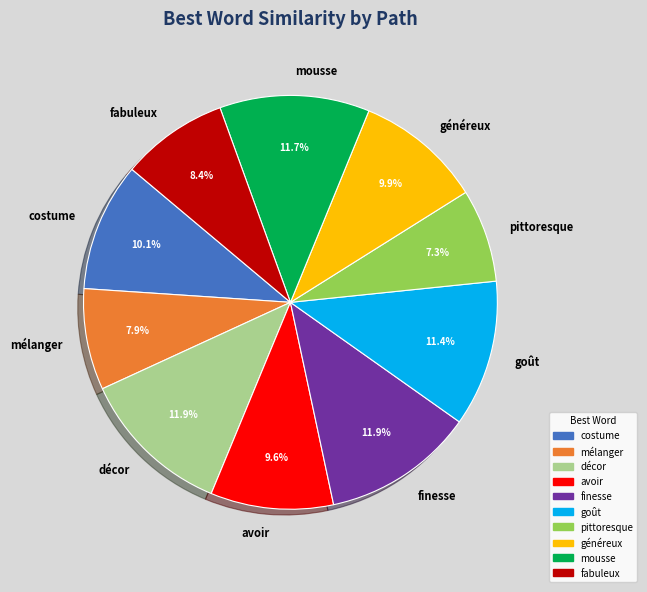

To the nearest percent, what is the average slice percentage?

10%